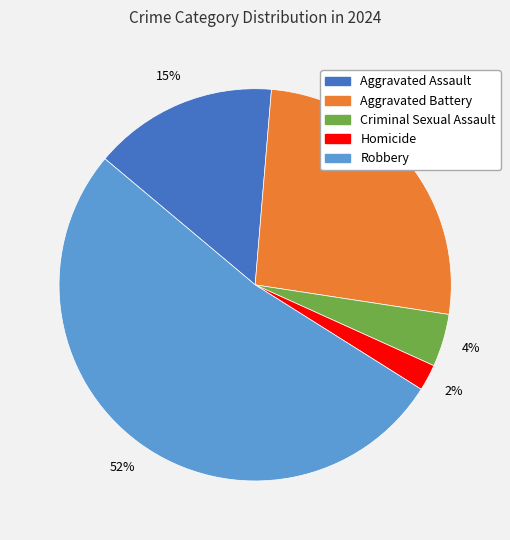

Approximately how many times larger is the value at Aggravated Battery compared to Robbery?

0.5